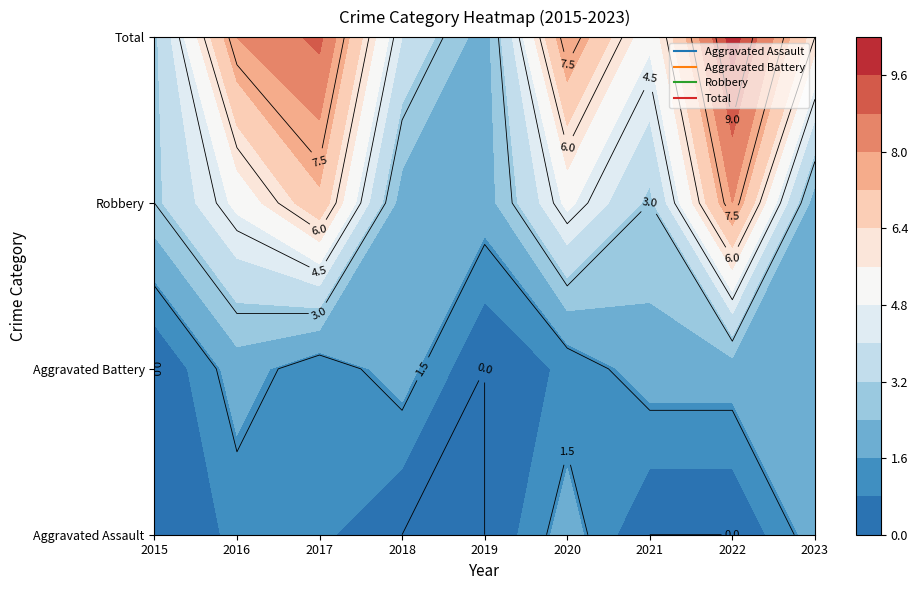

Is it true that Total equals 8 at 2016?

True